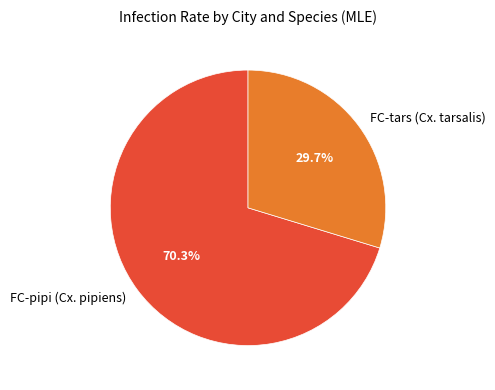

Which slice is the smallest?

FC-tars (Cx. tarsalis)